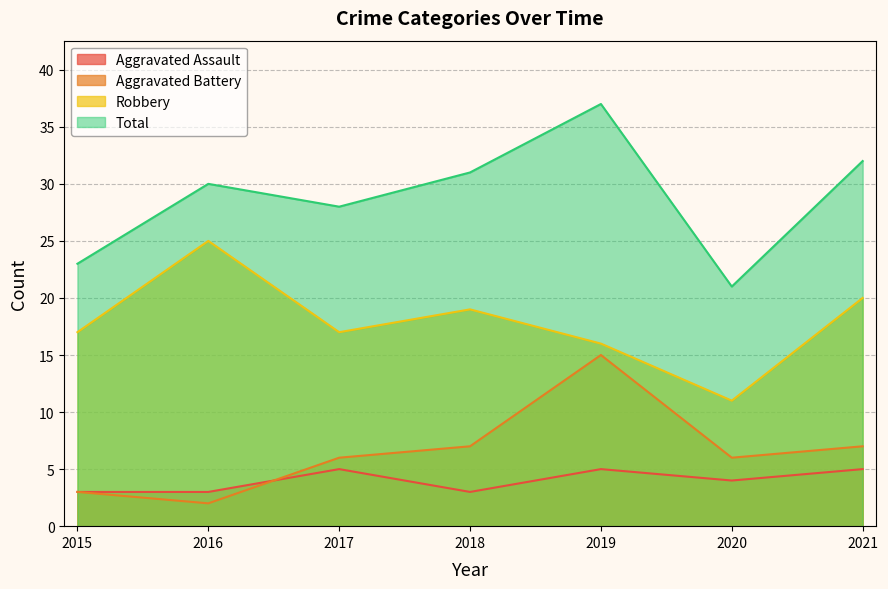

What is the total value across all series at 2017?

56